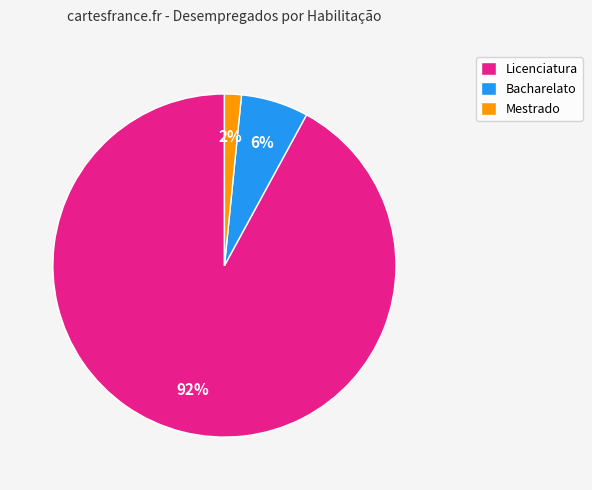

To the nearest percent, what is the combined percentage of Mestrado and Bacharelato?

8%